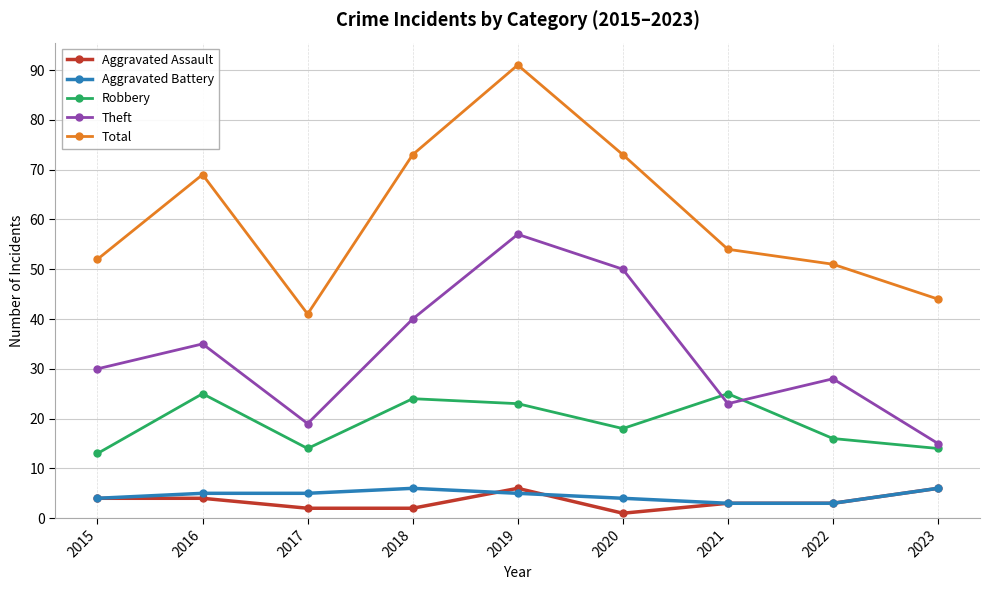

The value of Total at 2021 is 54. True or false?

True